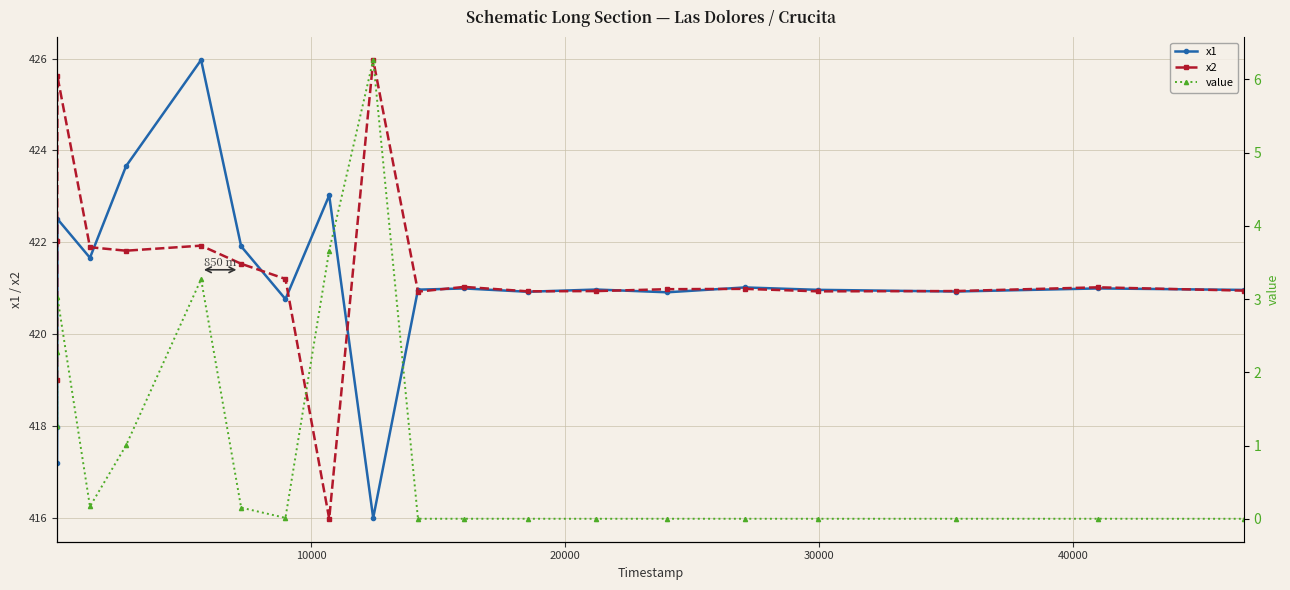

What is the difference between the maximum and minimum values in the x1 series?

10.0